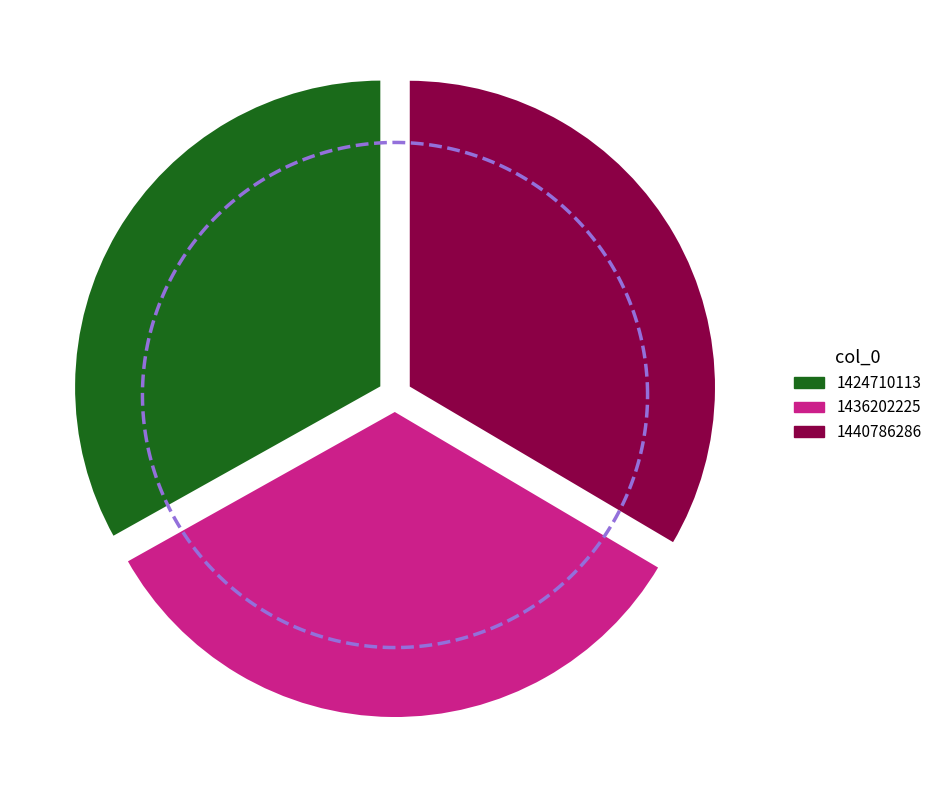

The 1424710113 slice represents 33% of the pie. True or false?

True